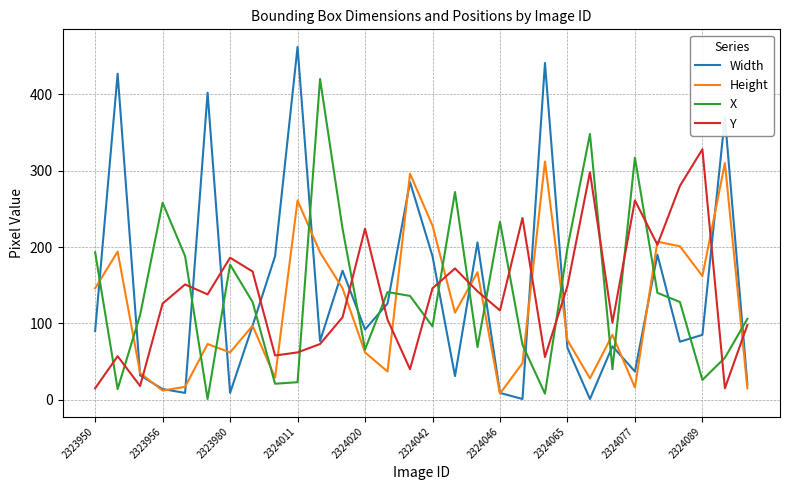

True or false: Height and Y cross at least once.

True